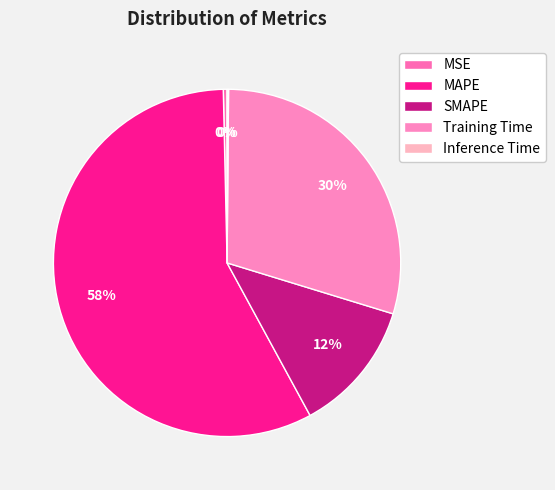

What is the largest slice in the pie chart?

MAPE